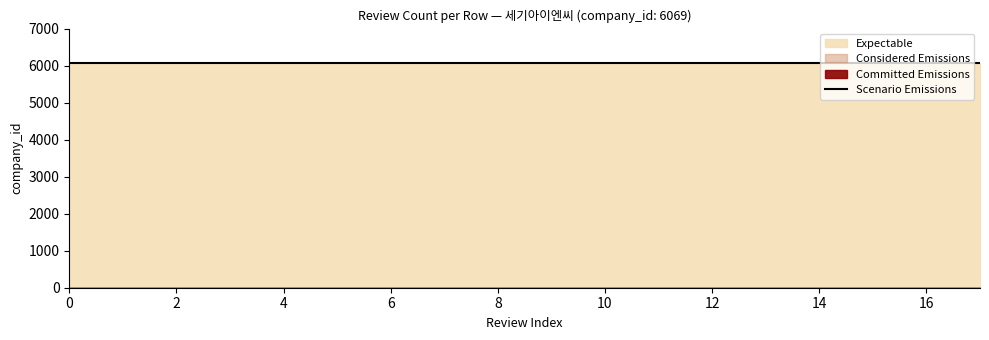

True or false: Considered Emissions and Committed Emissions cross at least once.

False